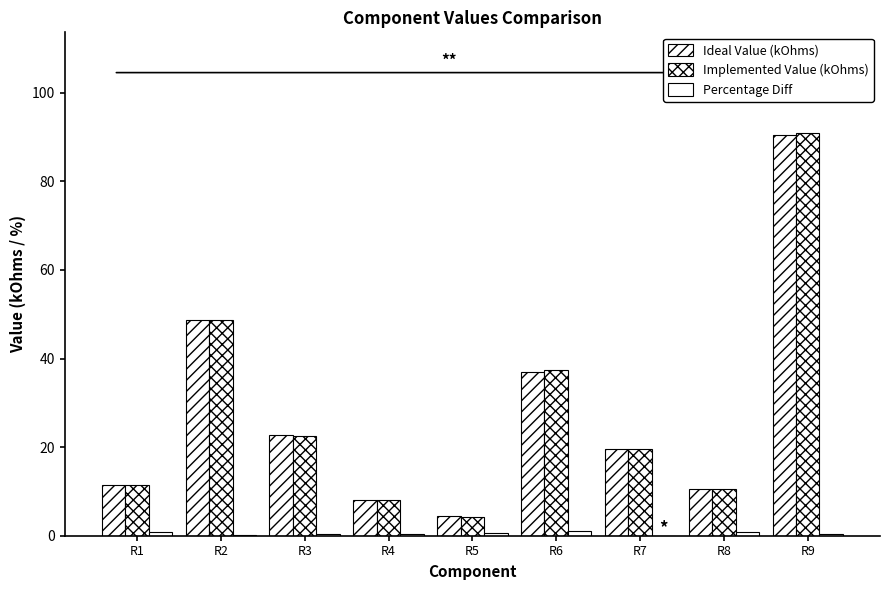

Are the bars grouped side by side (vs. stacked)?

Yes